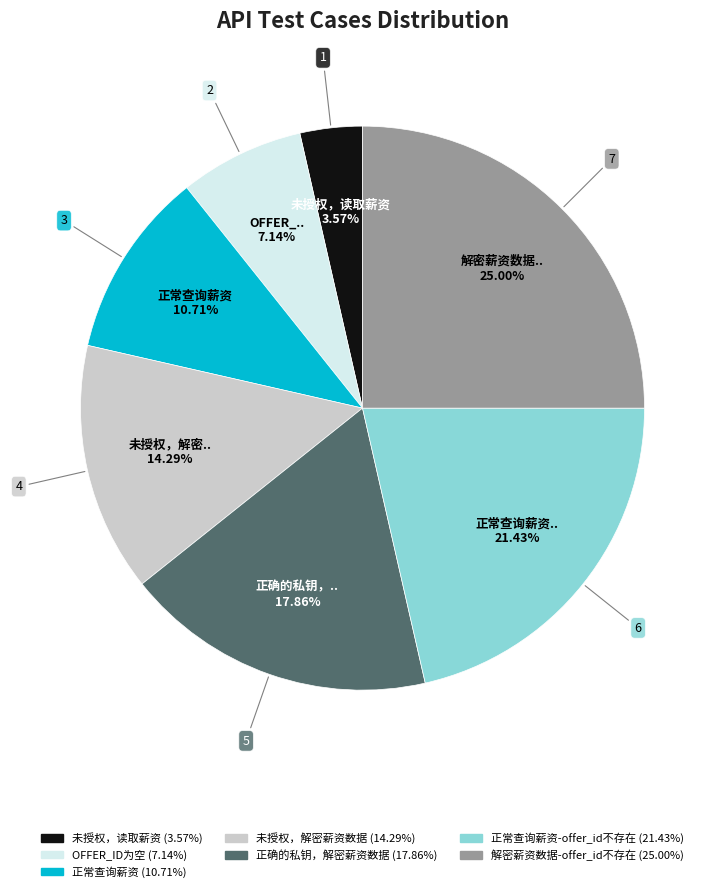

Is there any slice that represents more than half of the pie?

No